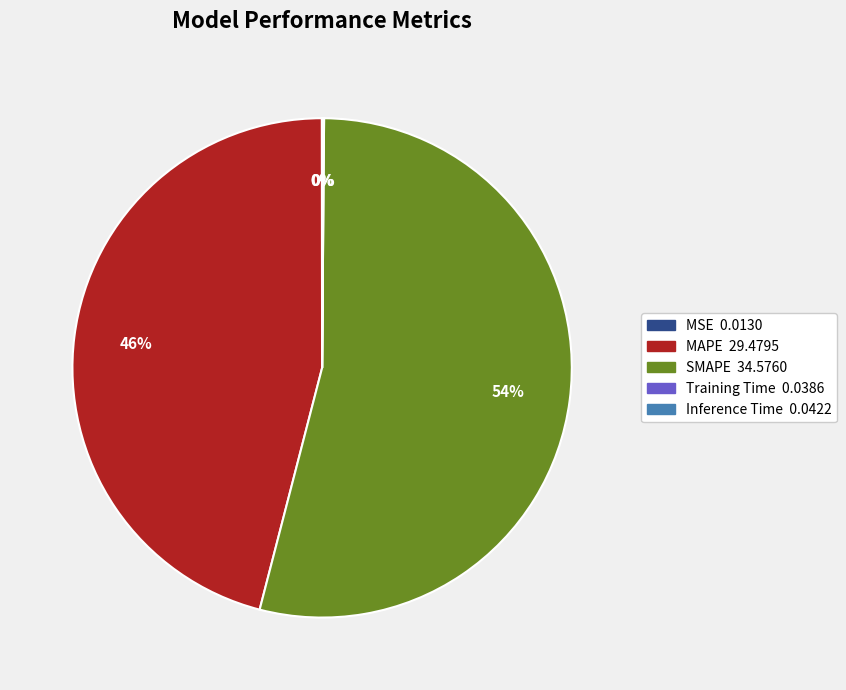

What is the largest slice in the pie chart?

SMAPE